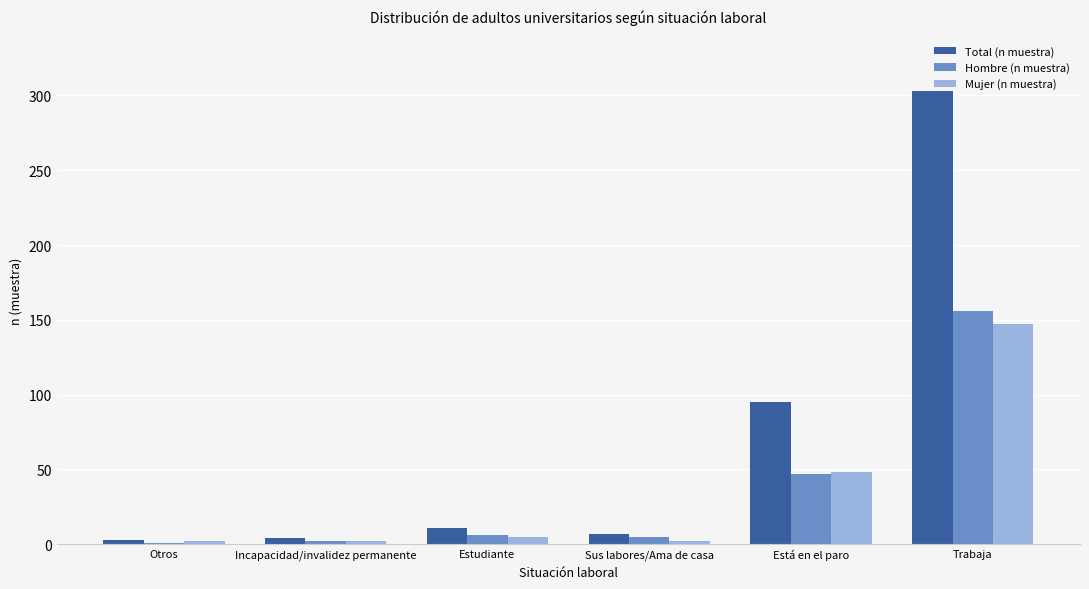

The value of Hombre (n muestra) at Trabaja is 156. True or false?

True